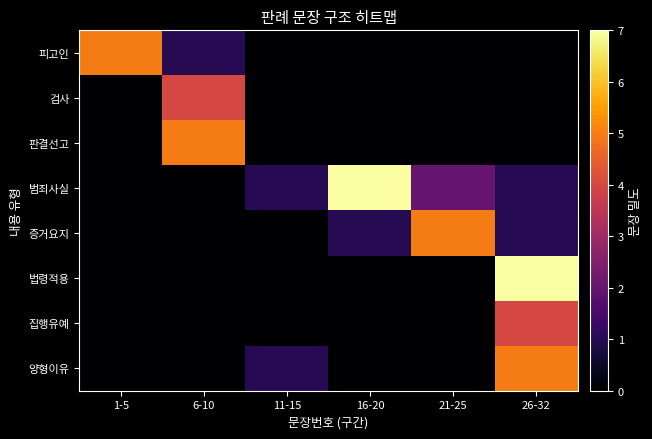

Reading left to right, list all the values displayed in this chart.

피고인: 1-5=5	6-10=1	11-15=0	16-20=0	21-25=0	26-32=0
검사: 1-5=0	6-10=4	11-15=0	16-20=0	21-25=0	26-32=0
판결선고: 1-5=0	6-10=5	11-15=0	16-20=0	21-25=0	26-32=0
범죄사실: 1-5=0	6-10=0	11-15=1	16-20=7	21-25=2	26-32=1
증거요지: 1-5=0	6-10=0	11-15=0	16-20=1	21-25=5	26-32=1
법령적용: 1-5=0	6-10=0	11-15=0	16-20=0	21-25=0	26-32=7
집행유예: 1-5=0	6-10=0	11-15=0	16-20=0	21-25=0	26-32=4
양형이유: 1-5=0	6-10=0	11-15=1	16-20=0	21-25=0	26-32=5